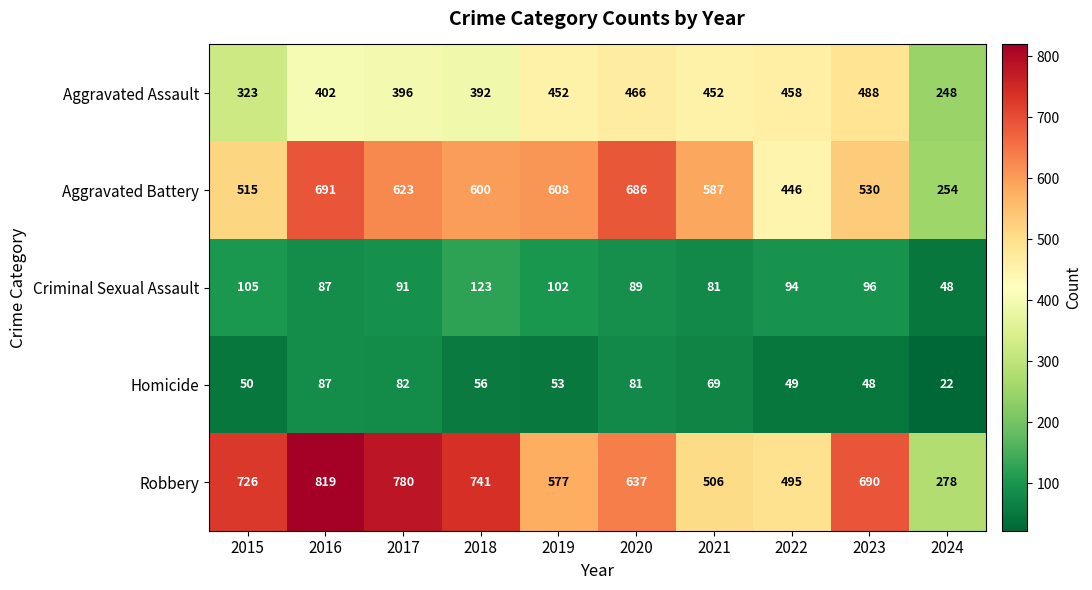

Read the Aggravated Assault value at 2024, to the nearest 10.

250